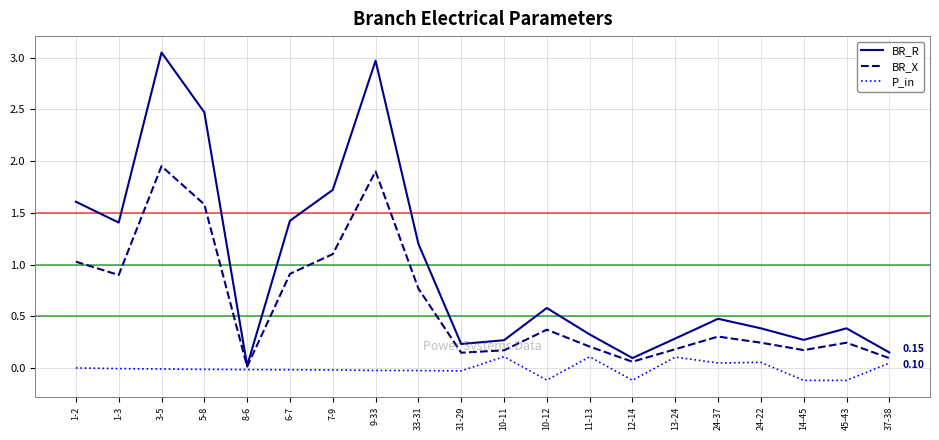

Between 12-14 and 24-22, which series saw the biggest shift?

BR_R